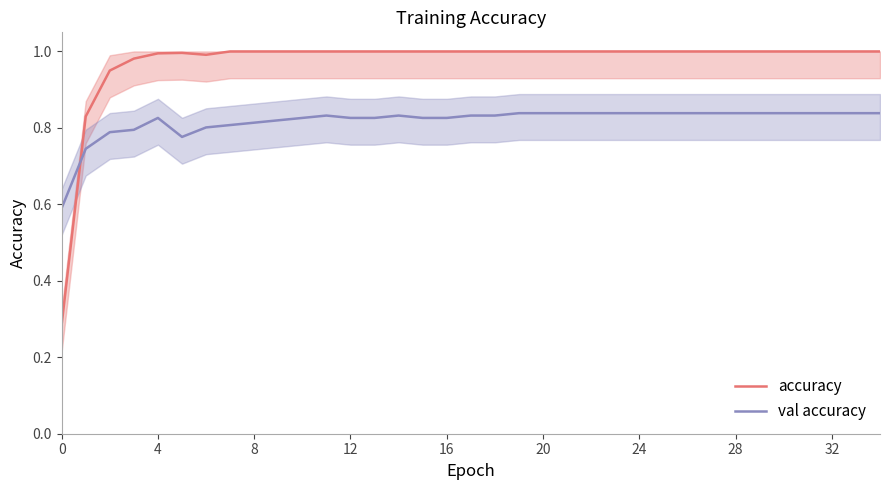

What is the total value across all series at 23?

1.8